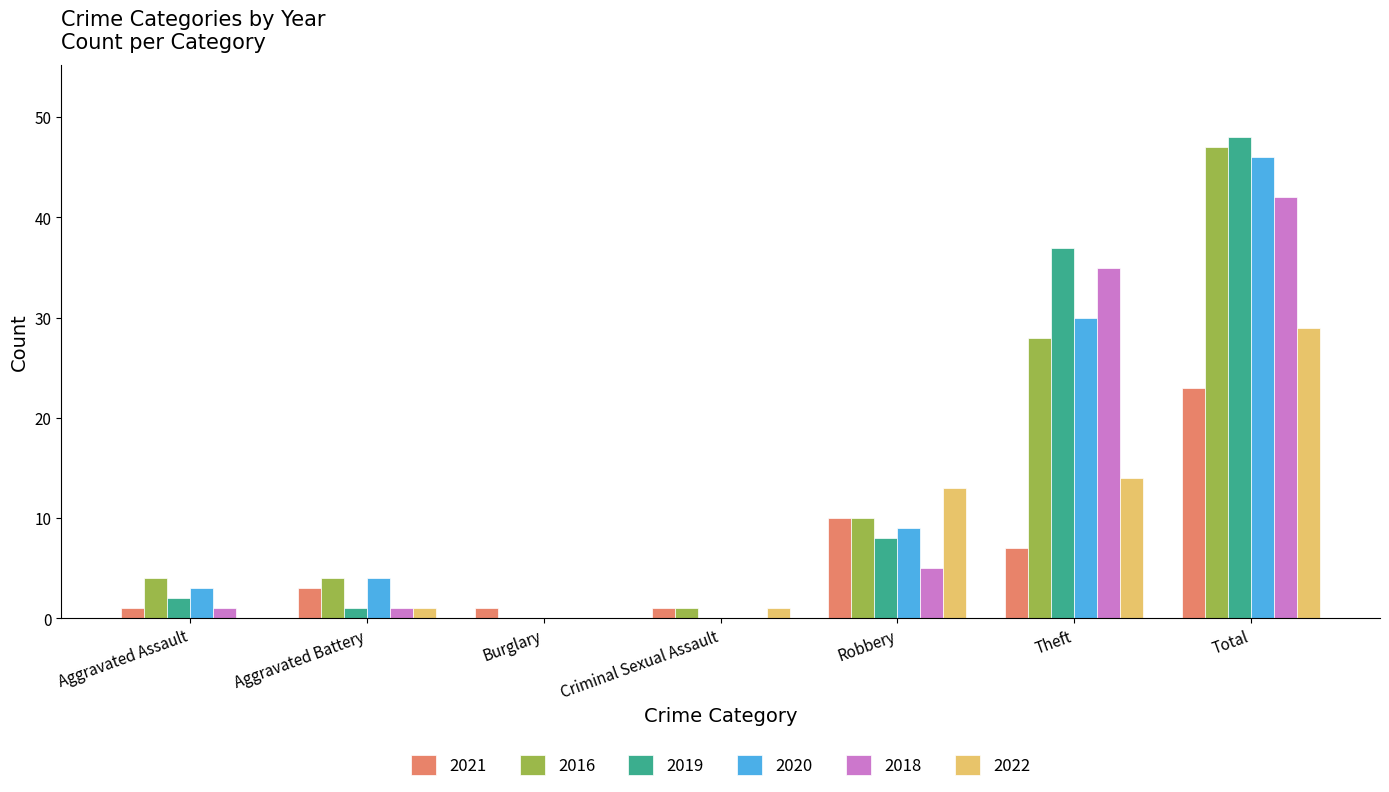

Is the value of 2019 at Aggravated Battery greater than the value of 2021 at Aggravated Battery?

No